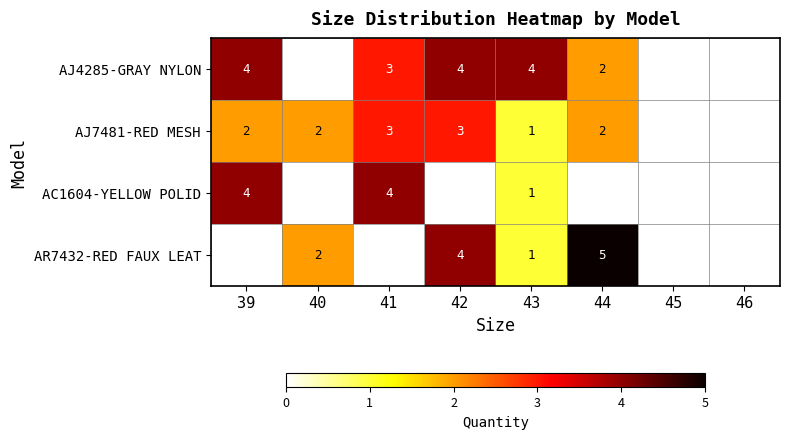

Which label corresponds to the smallest value in the chart?

43